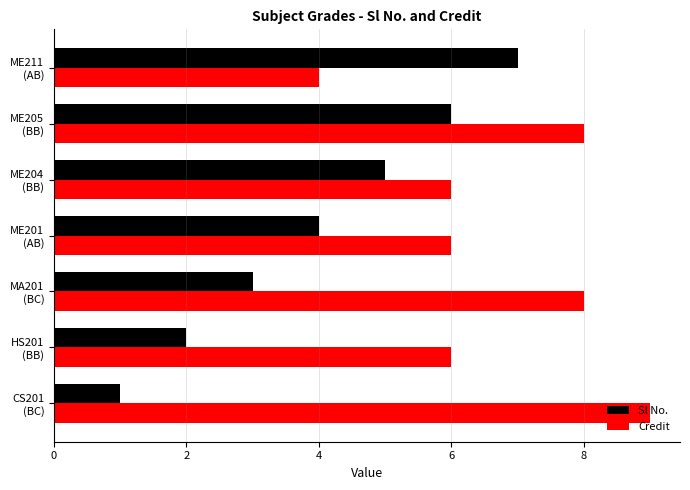

How many data points in Sl No. are less than 4?

3